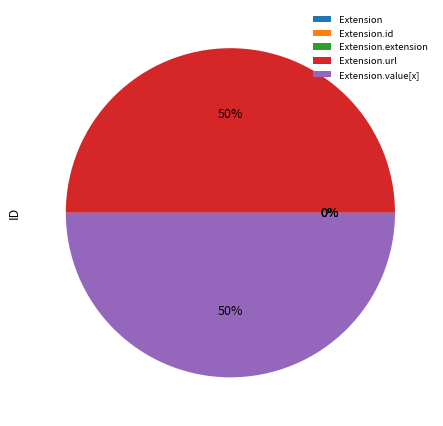

Is it true that Extension.id is 0% of the pie?

True